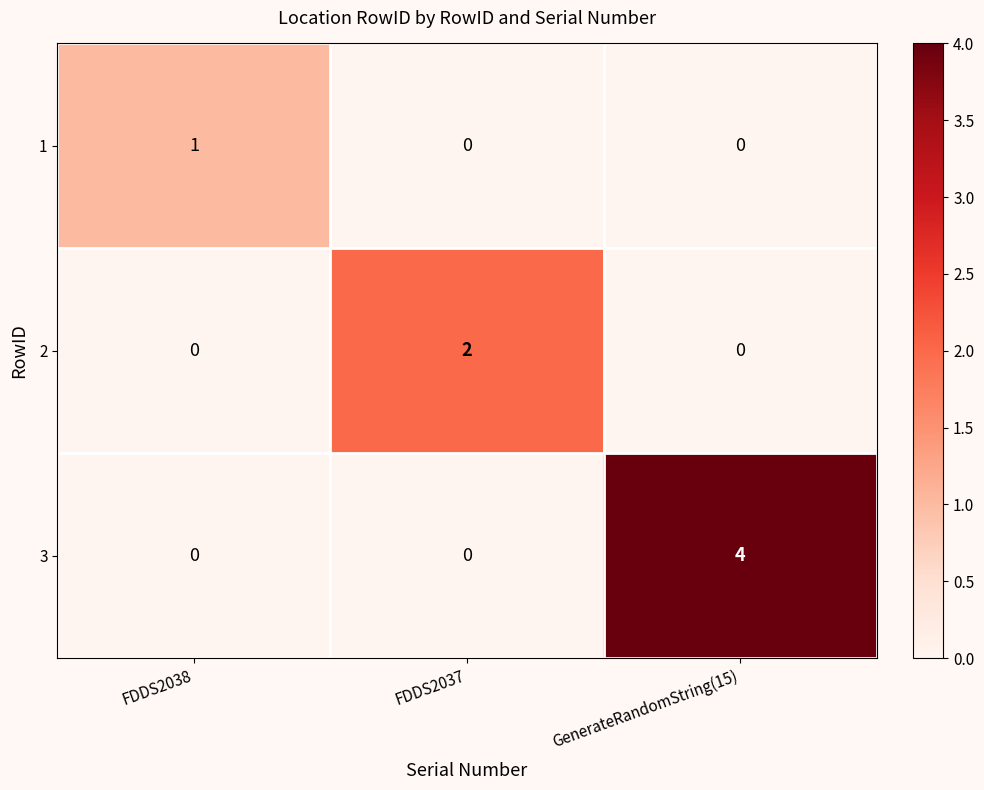

How many 1 values are between 0 and 1?

3